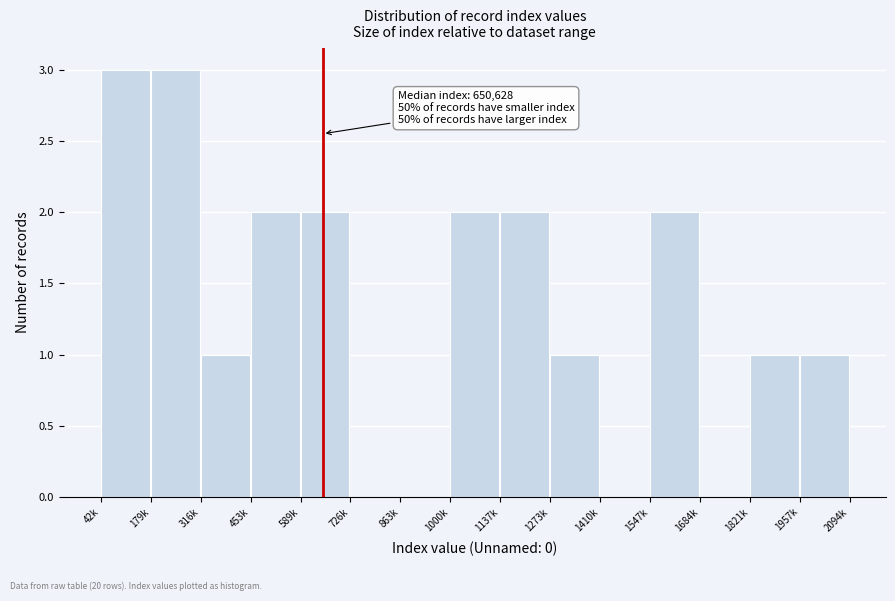

Reading left to right, what are all the values shown in this chart?

42k=3	179k=3	316k=1	453k=2	589k=2	726k=0	863k=0	1000k=2	1137k=2	1273k=1	1410k=0	1547k=2	1684k=0	1821k=1	1957k=1